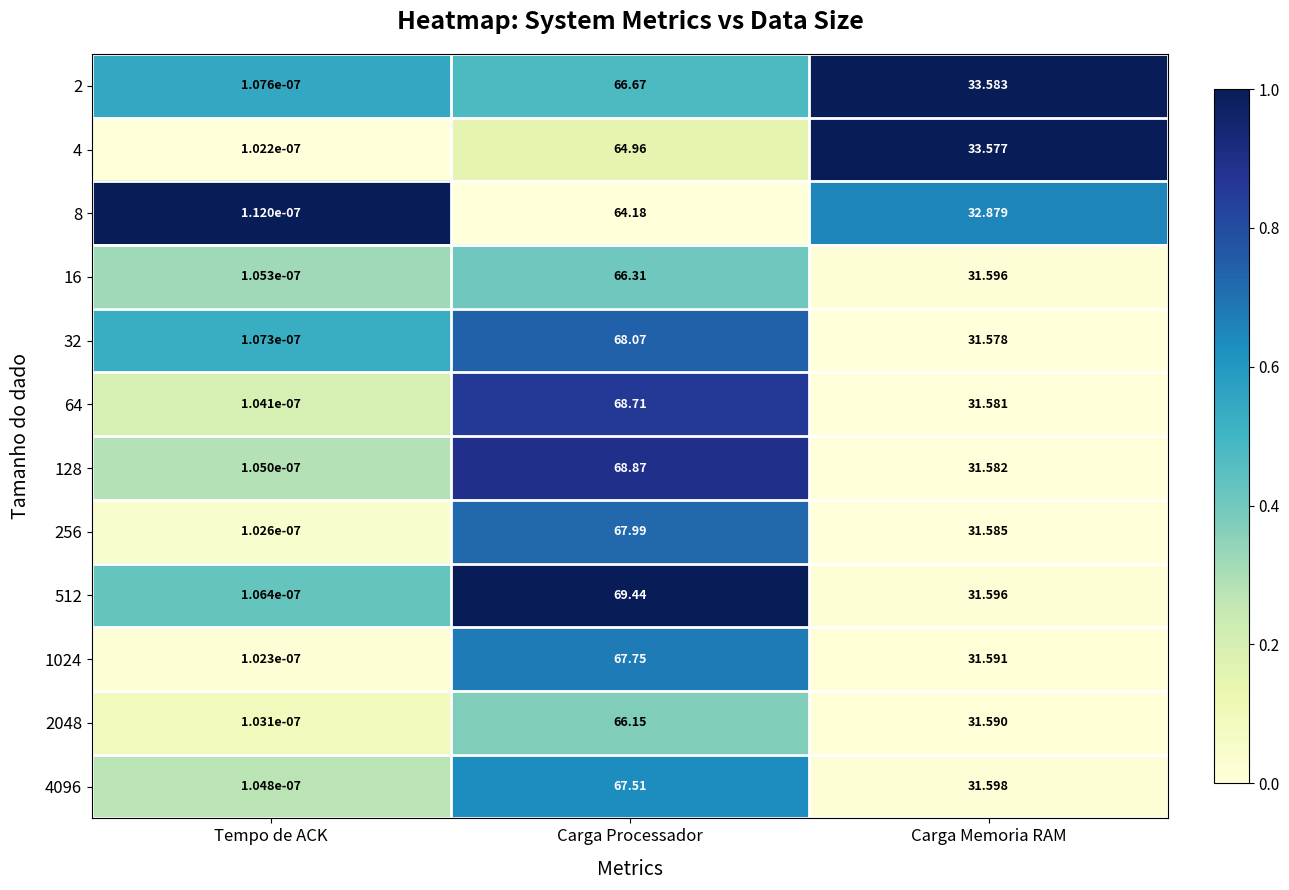

Where does the 8 series first go above 32?

Carga Processador